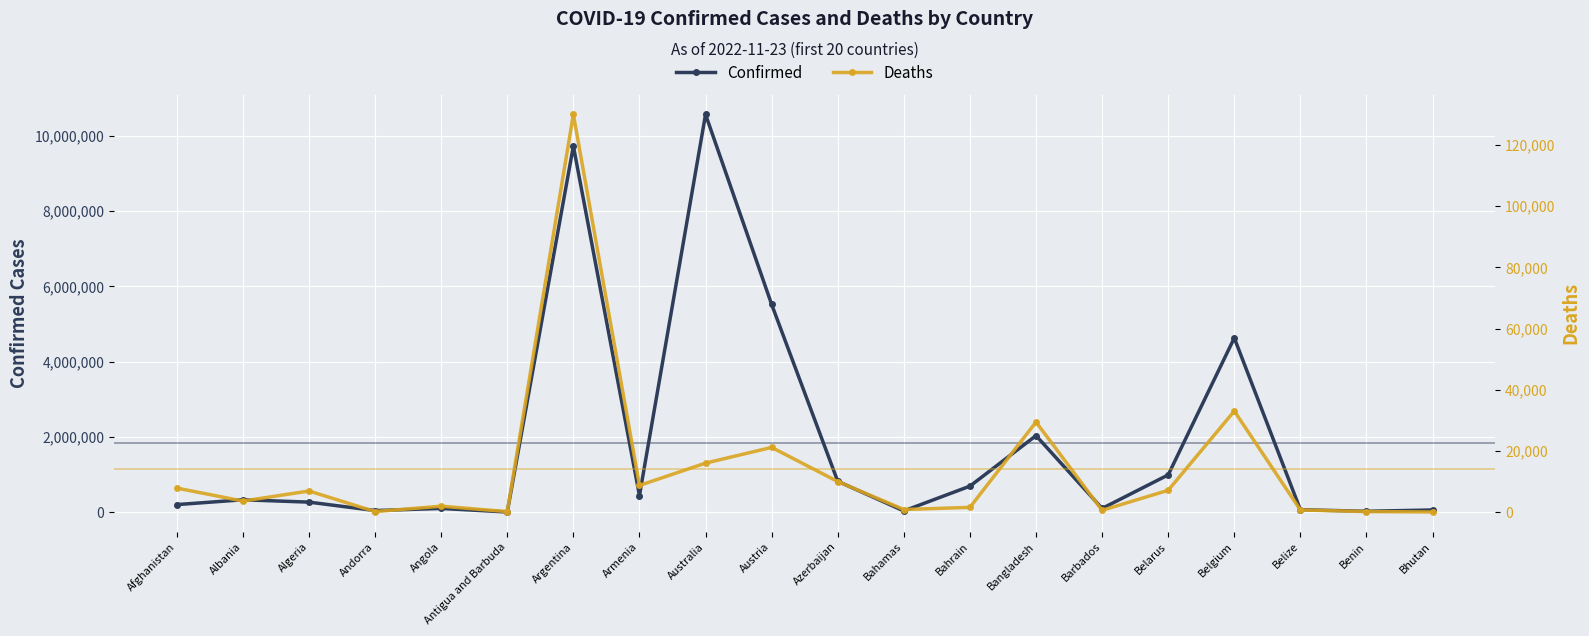

The value of Deaths at Belize is 687. True or false?

True